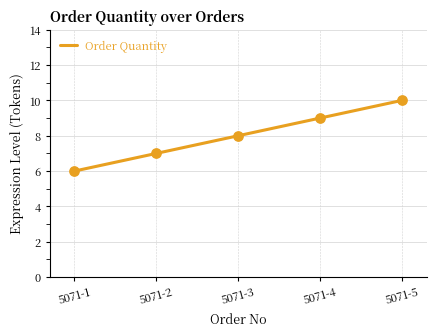

Between 5071-2 and 5071-3, which is larger?

5071-3